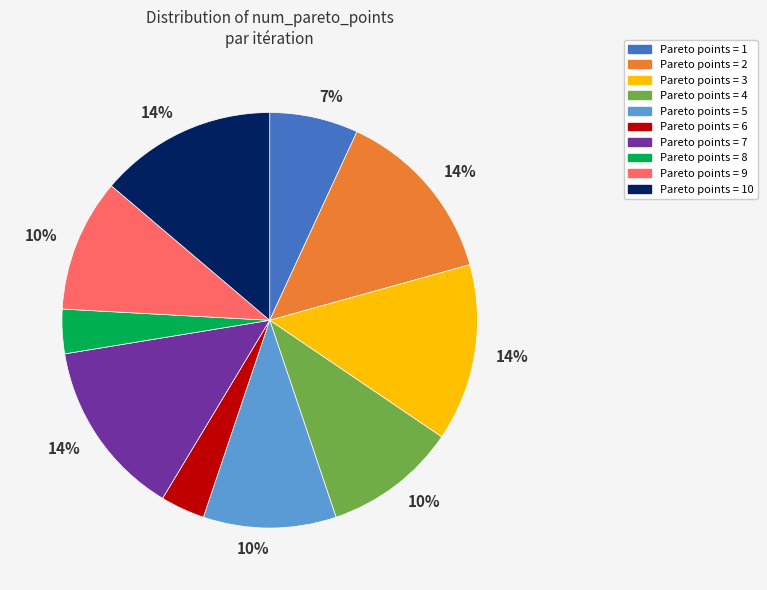

Is there any slice that represents more than half of the pie?

No